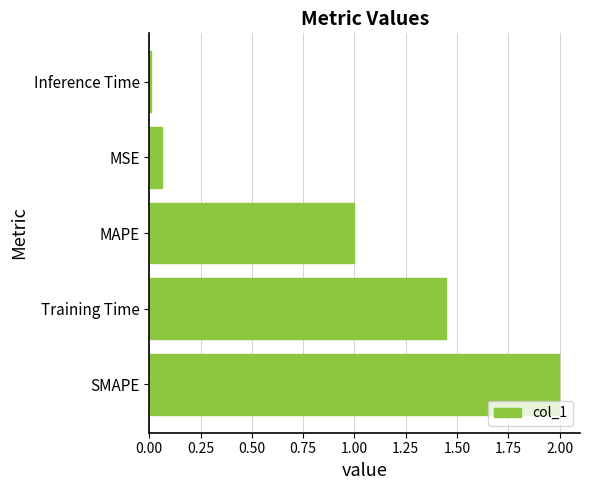

What is the sum of the values at SMAPE and MAPE?

3.0